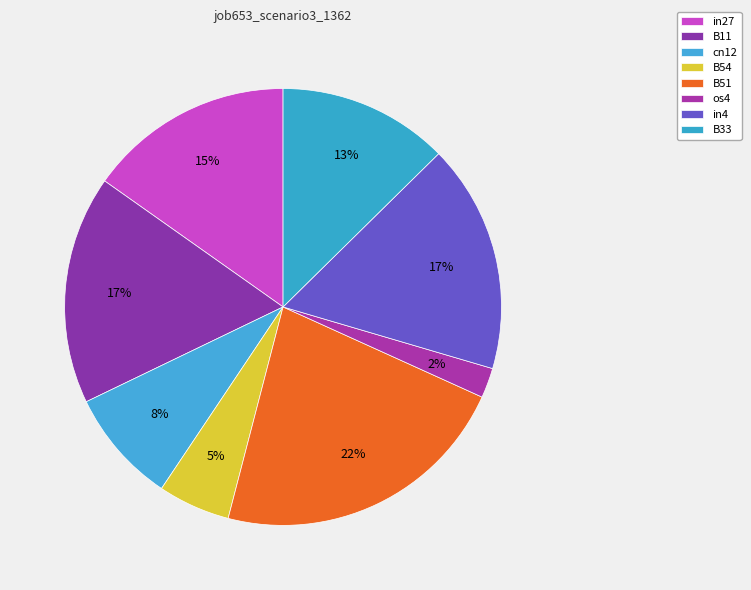

Rank the categories by value from highest to lowest.

B51, B11, in4, in27, B33, cn12, B54, os4